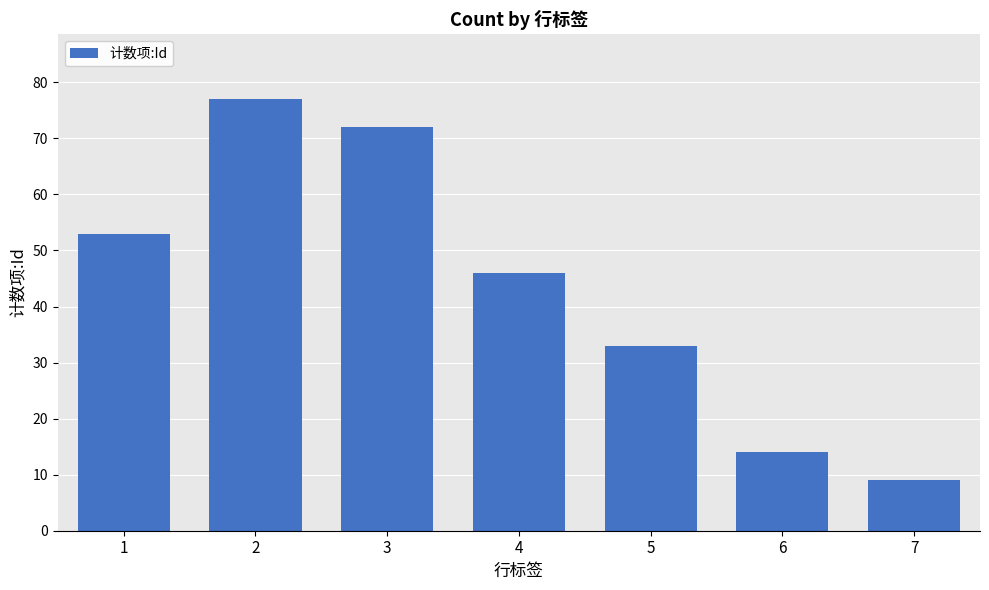

Approximately how many times larger is the value at 7 compared to 5?

0.3